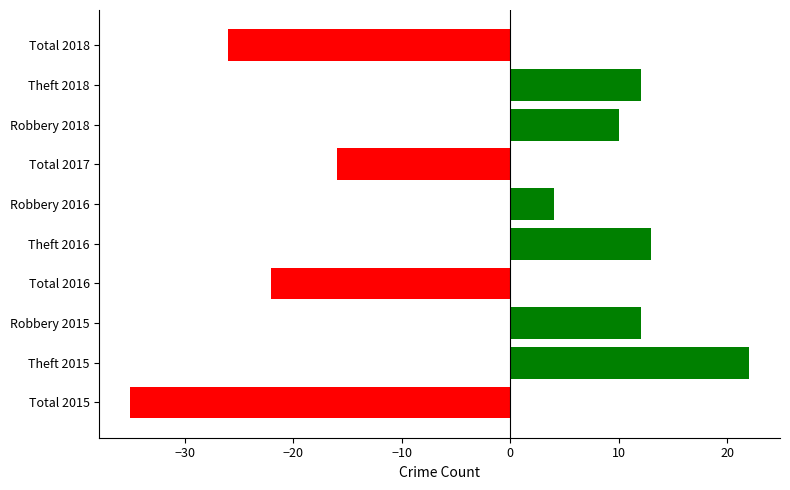

What is the smallest value displayed?

-35